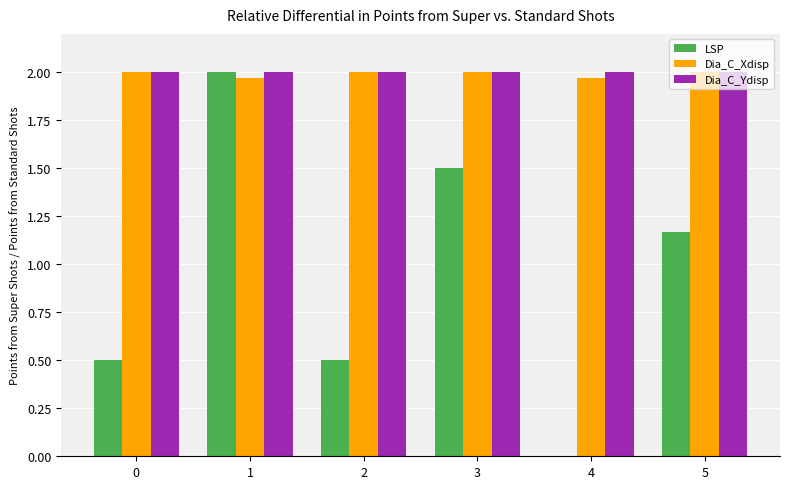

Between 2 and 5, which series saw the biggest shift?

LSP